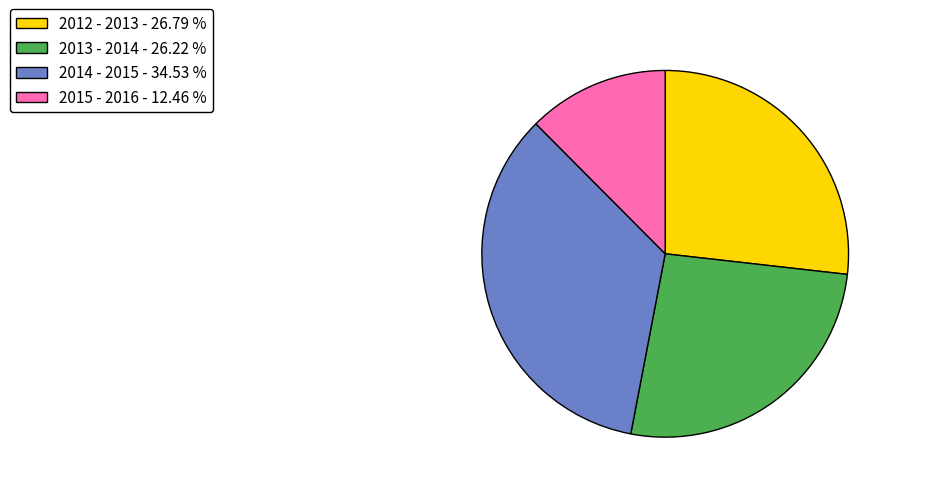

Between 2015 - 2016 - 12.46 % and 2012 - 2013 - 26.79 %, which is larger?

2012 - 2013 - 26.79 %